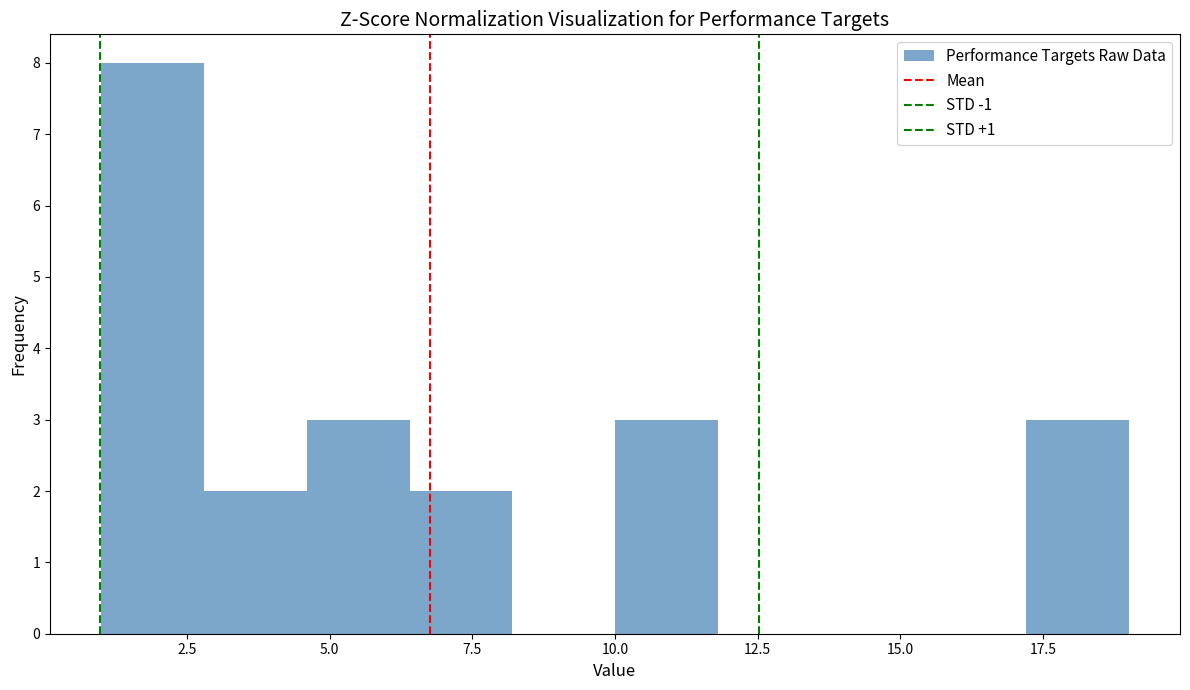

Read against the x-axis, roughly where is the centre of the tallest bar?

2.0